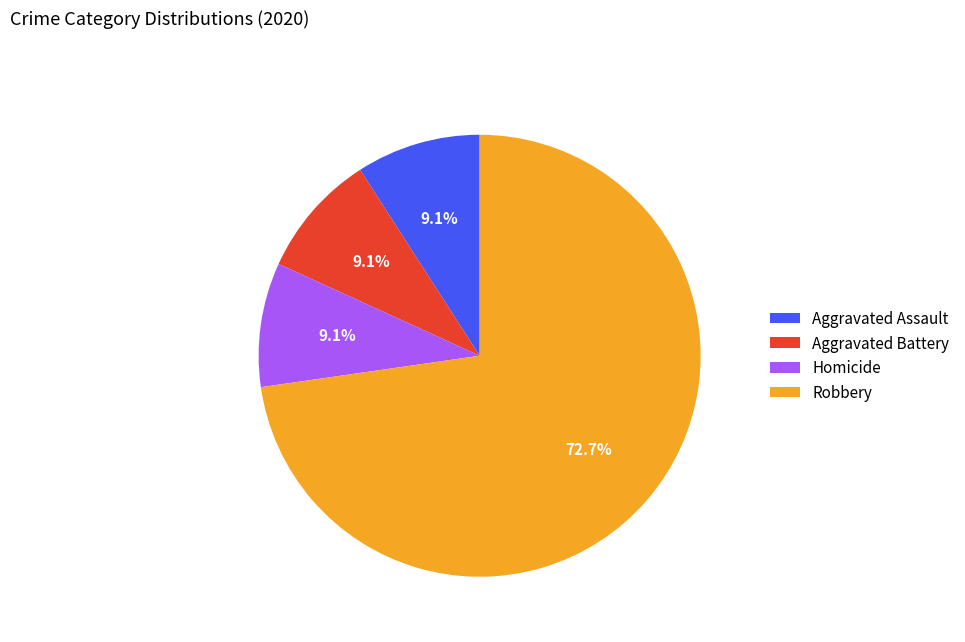

What percentage is the Homicide slice, to the nearest percent?

9%